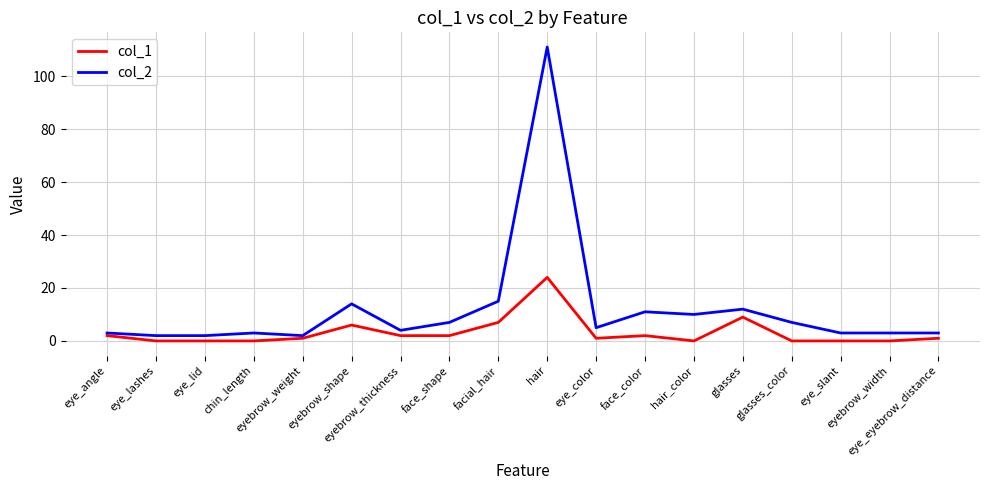

Rank the series by their average value, from highest to lowest.

col_2, col_1